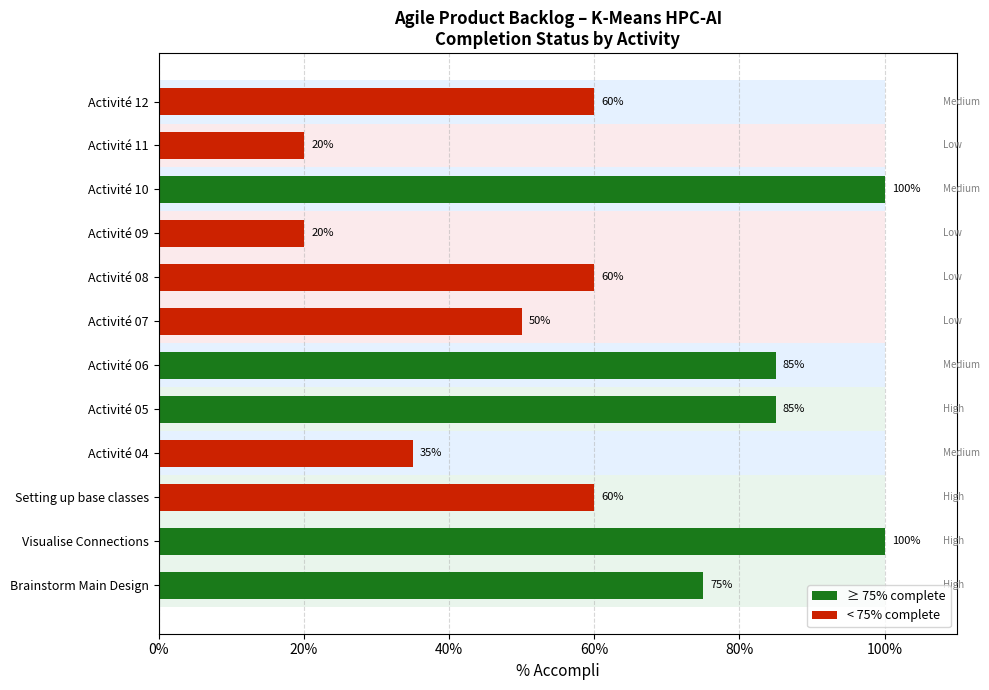

Rank the categories by value from lowest to highest.

Activité 09, Activité 11, Activité 04, Activité 07, Setting up base classes, Activité 08, Activité 12, Brainstorm Main Design, Activité 05, Activité 06, Visualise Connections, Activité 10